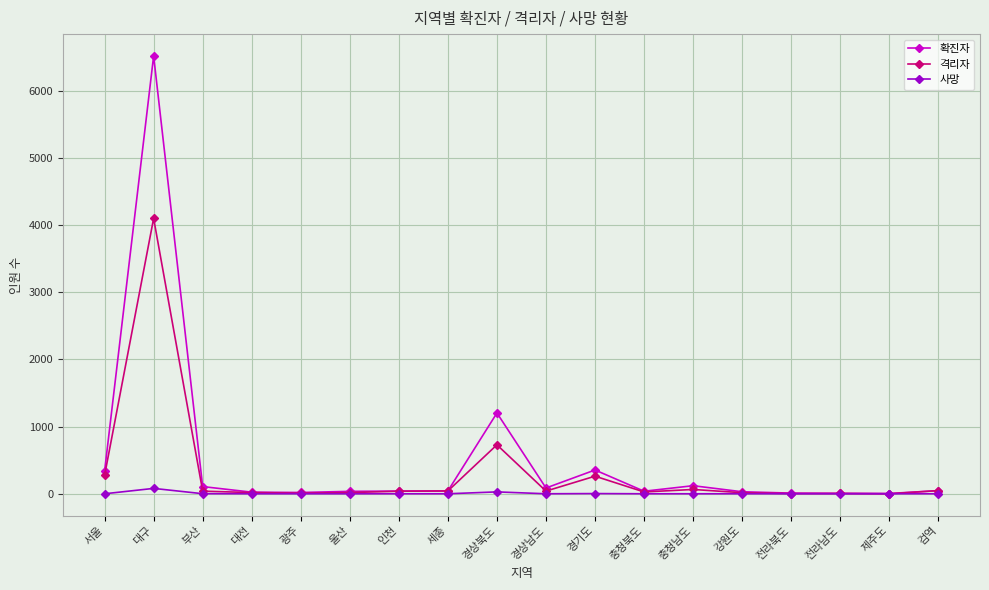

What is the highest value of the 격리자 series?

4100